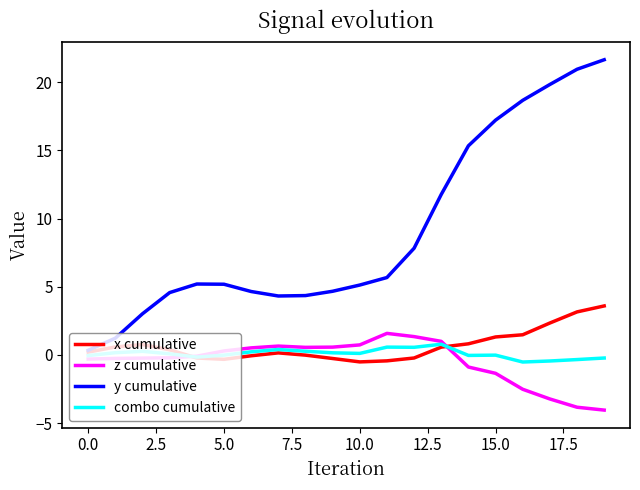

Which series has the largest total across all categories?

y cumulative